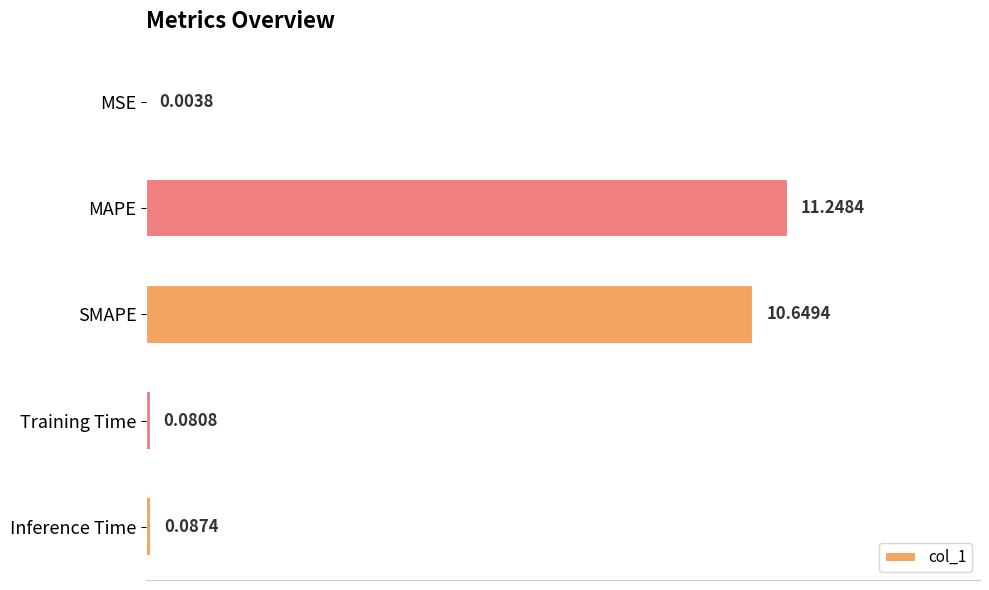

Between MAPE and SMAPE, which is larger?

MAPE